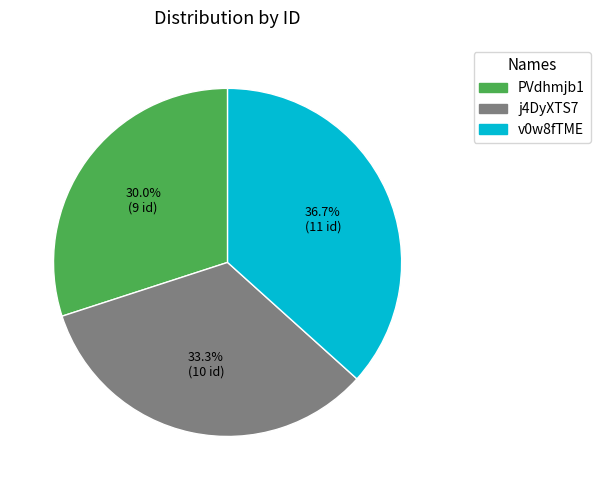

What percentage is the v0w8fTME slice, to the nearest percent?

37%